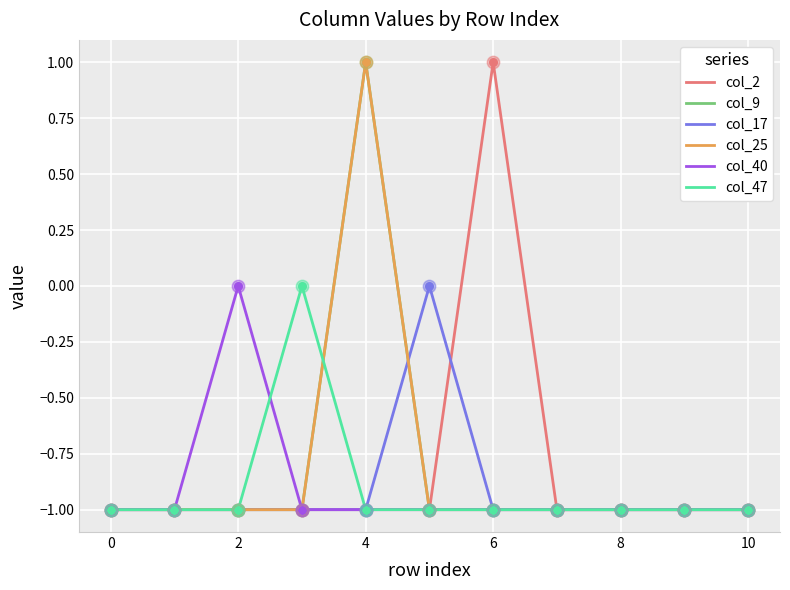

Is this an area chart (filled region under the line)?

No